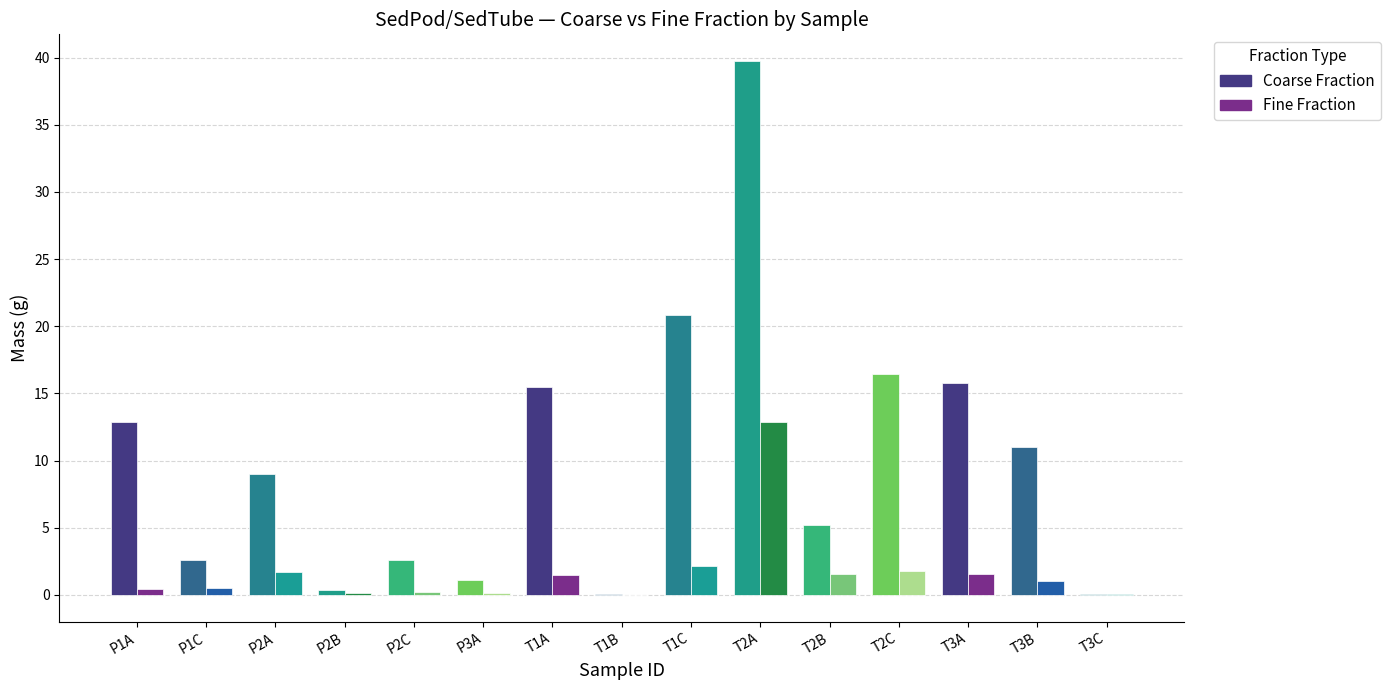

Between T1A and T2A, which series saw the biggest shift?

Coarse Fraction